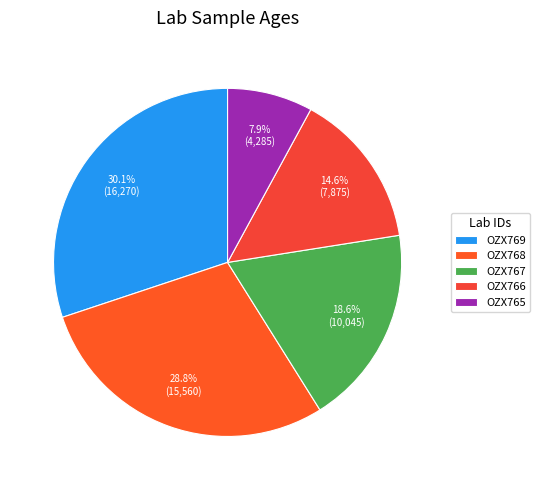

Does OZX765 represent more than half of the total?

No